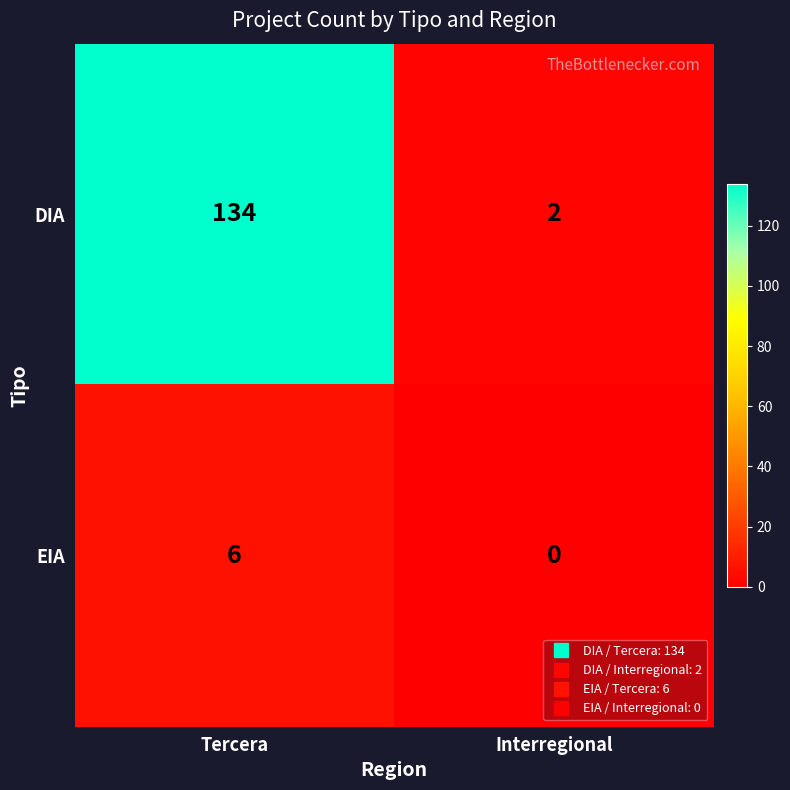

Which category has the highest value in the DIA series?

Tercera